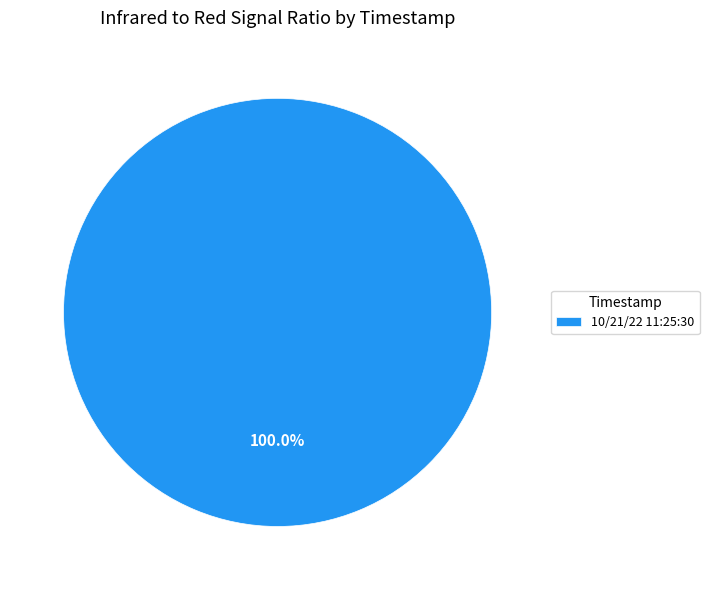

Rank the categories by value from lowest to highest.

10/21/22 11:25:30